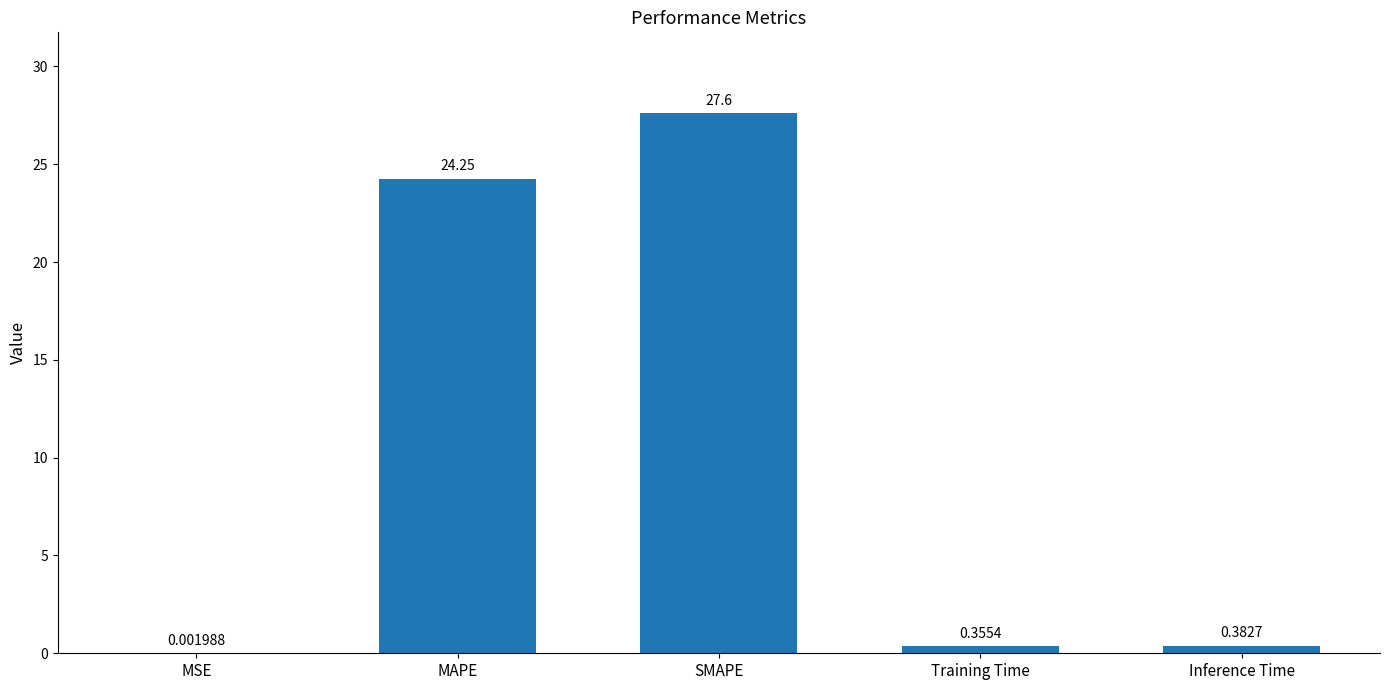

Which category has the highest value across all series?

SMAPE